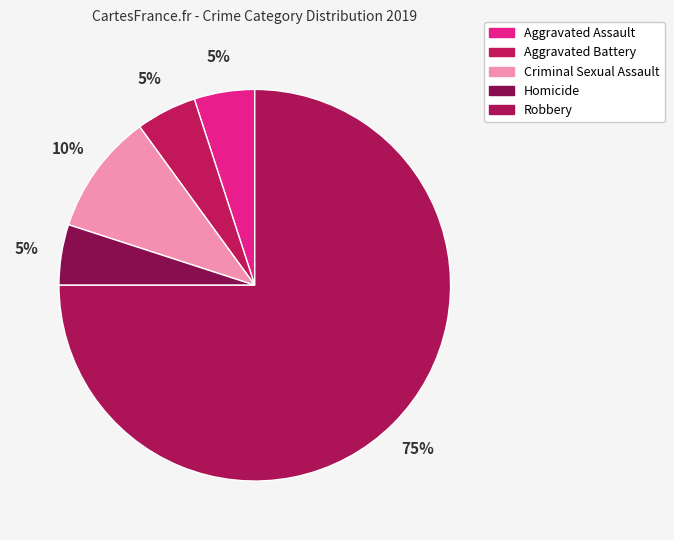

To the nearest percent, what portion does Robbery represent?

75%